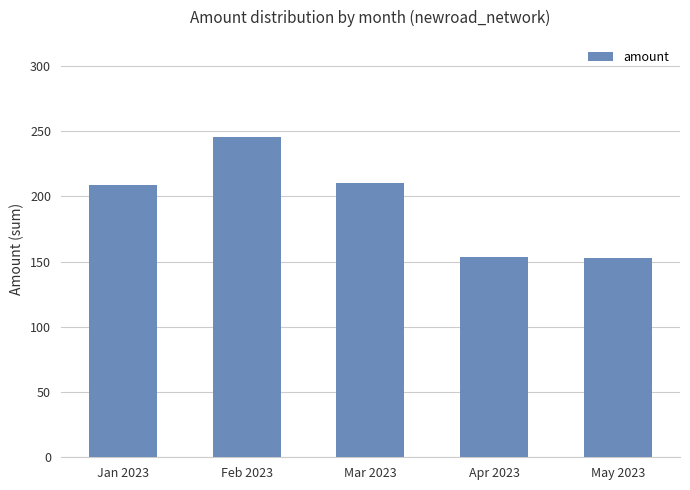

What is the ratio of the value at Apr 2023 to the value at May 2023?

1.0